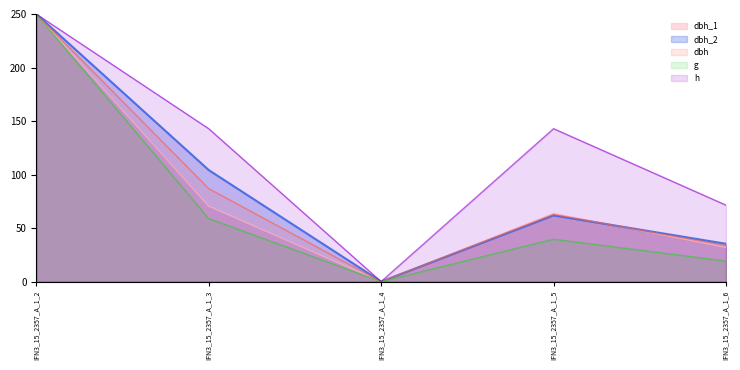

What is the difference between the second highest and minimum values in the g series?

58.9